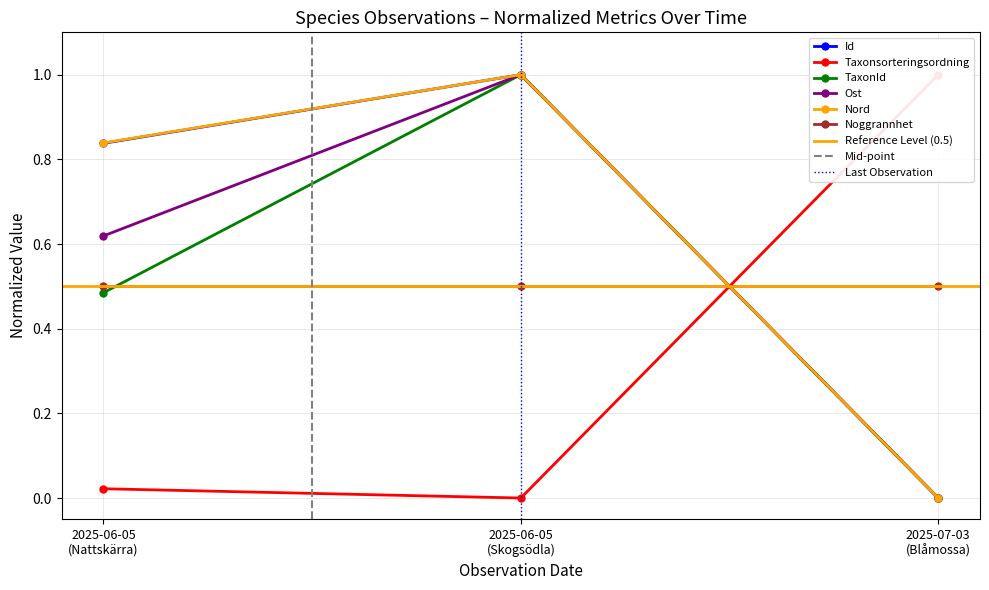

What is the value of the Id point at the 2nd from the left?

1.0